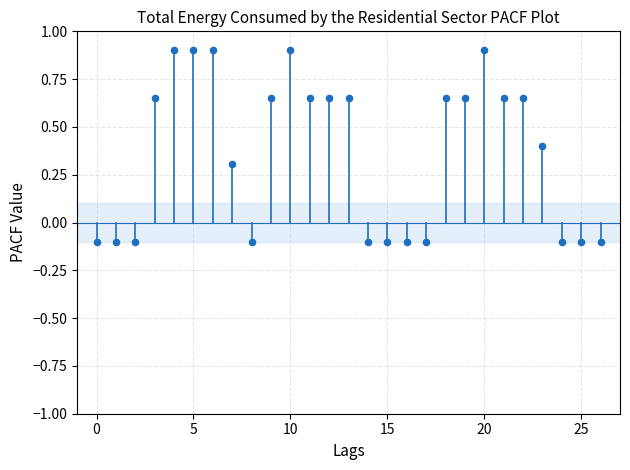

What is the range of Y values (max minus min)?

1.0